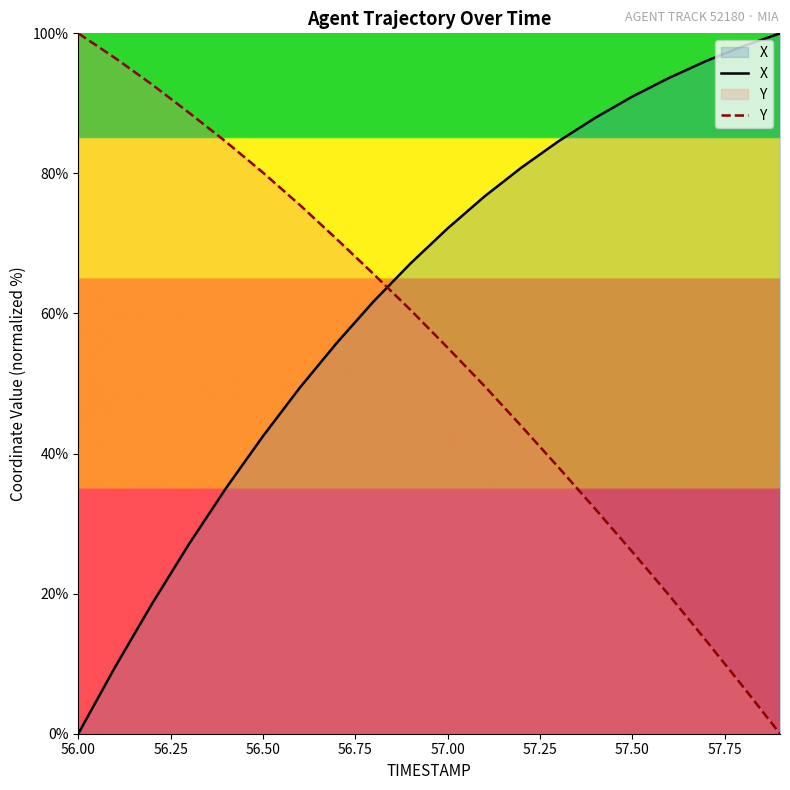

What is the difference between the maximum and minimum values in the X series?

100.0